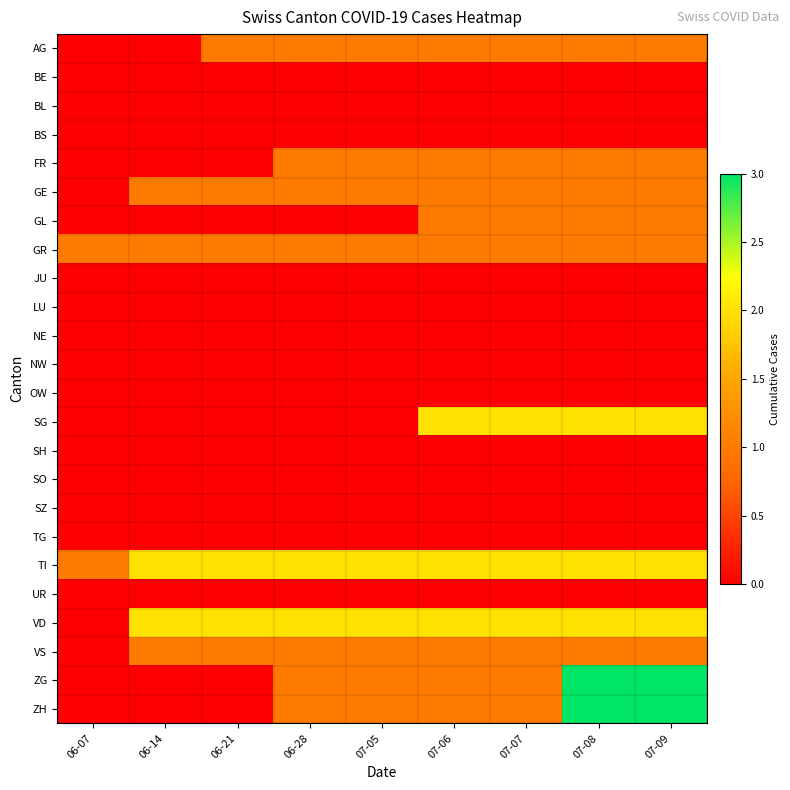

At which category does the chart reach its peak across all series?

07-08